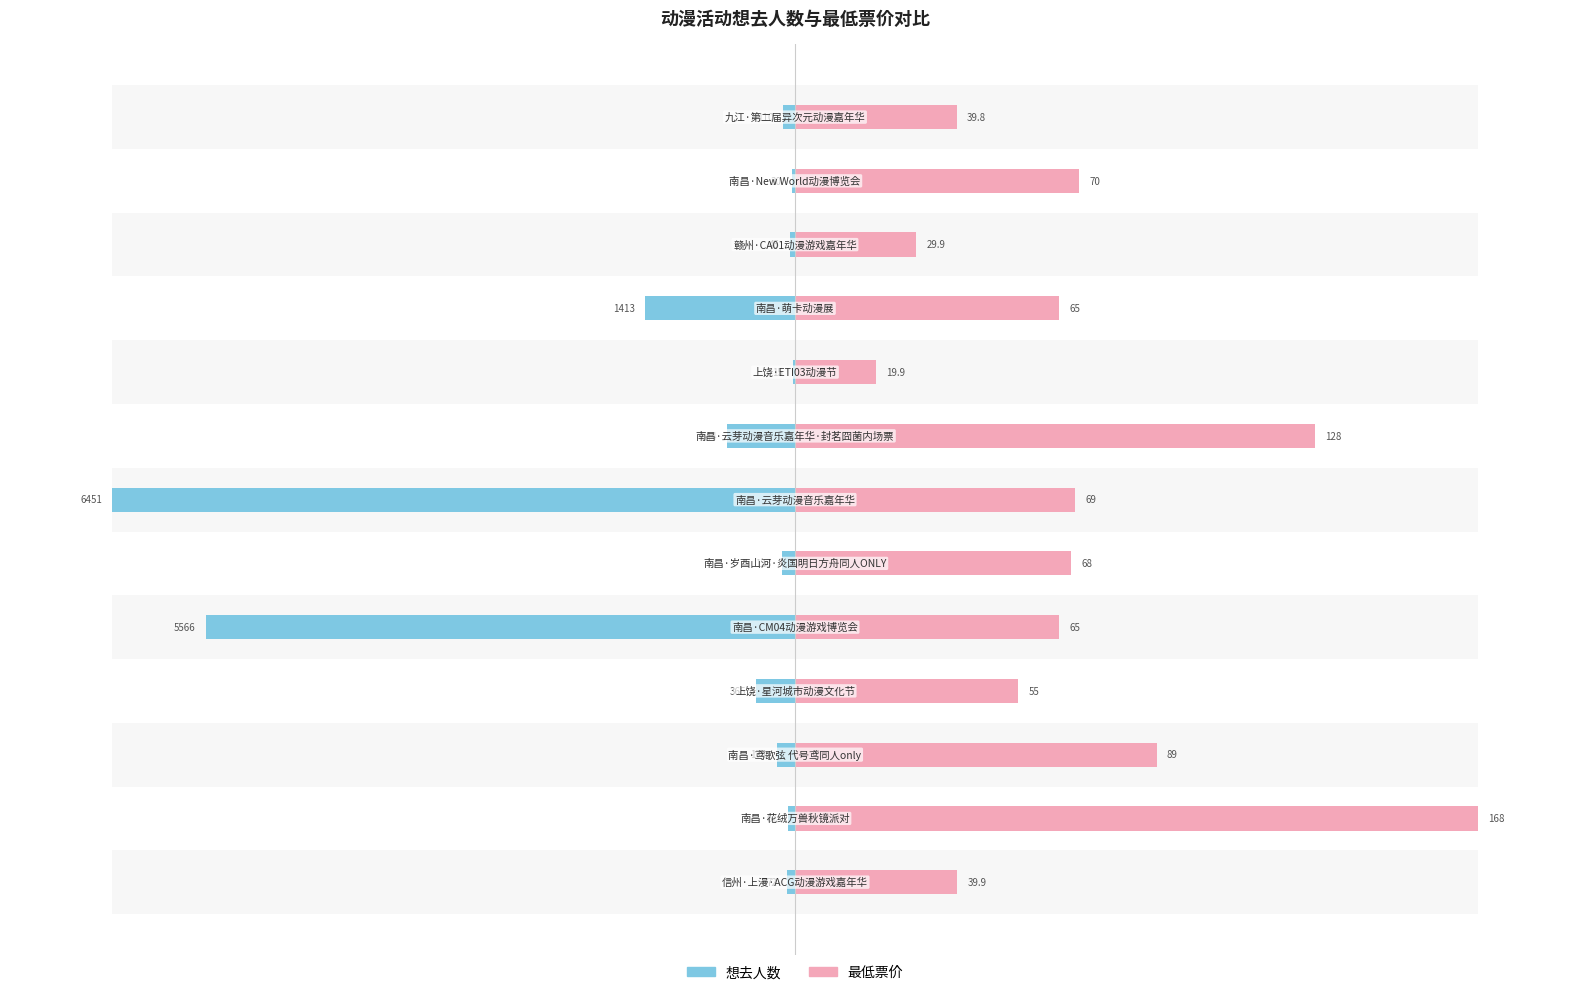

Are the bars horizontal?

Yes